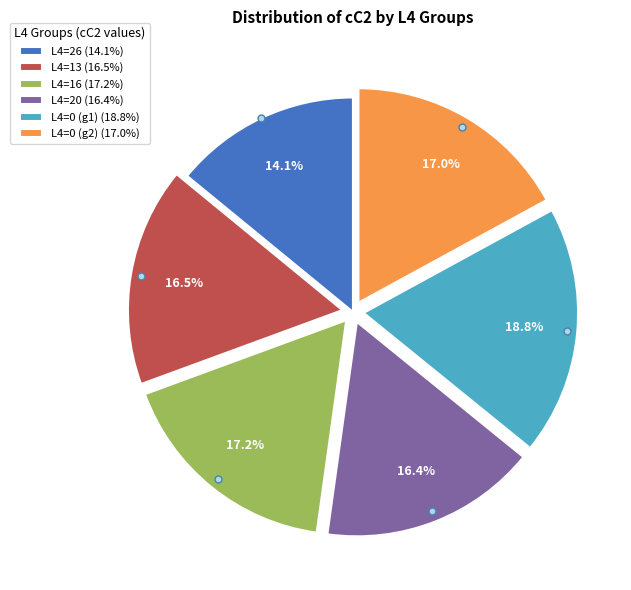

What percentage do L4=16 (17.2%) and L4=0 (g2) (17.0%) together represent?

34.2%